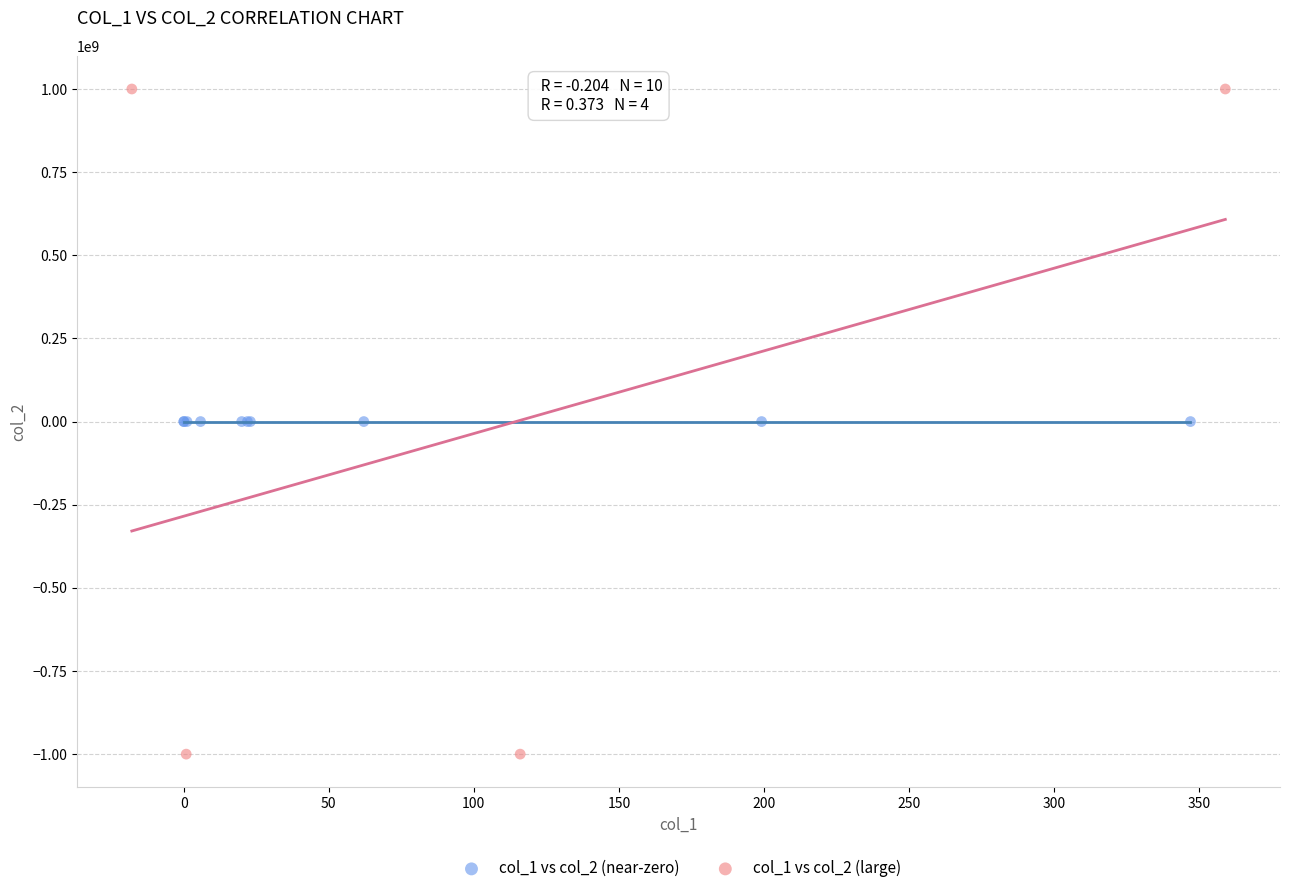

Which series reaches the maximum Y coordinate?

col_1 vs col_2 (large)